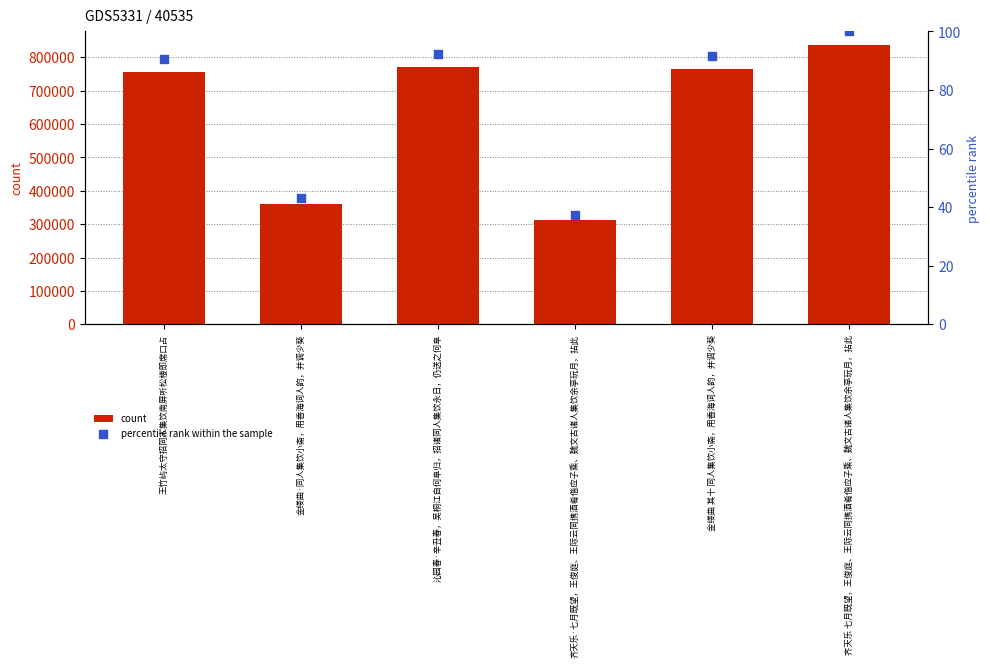

Which series contains the lowest Y value?

percentile rank within the sample